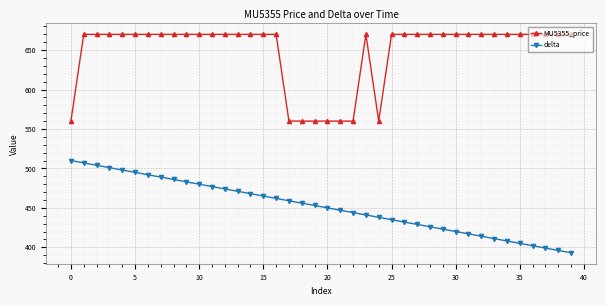

What is the value of the MU5355_price point at the 12th from the left?

670